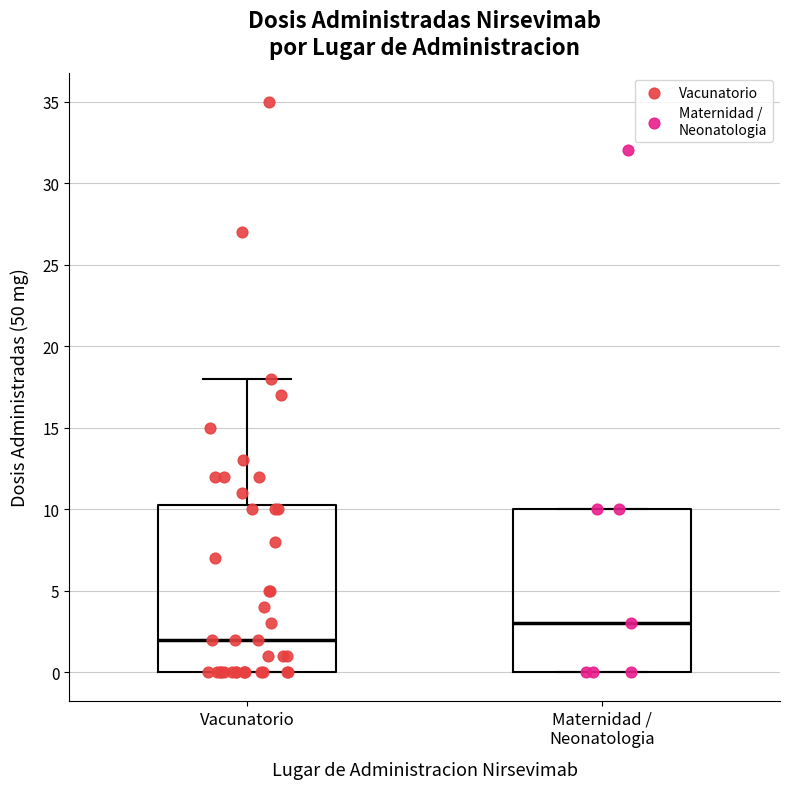

Where does the median line of the box for Maternidad / Neonatologia sit on the y-axis? The values are not printed on the chart, so give them approximately, as read against the axis.

3.0